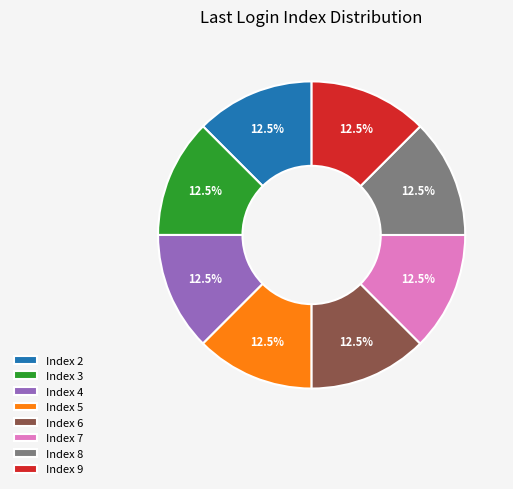

What is the total percentage of Index 2 and Index 6?

25.0%